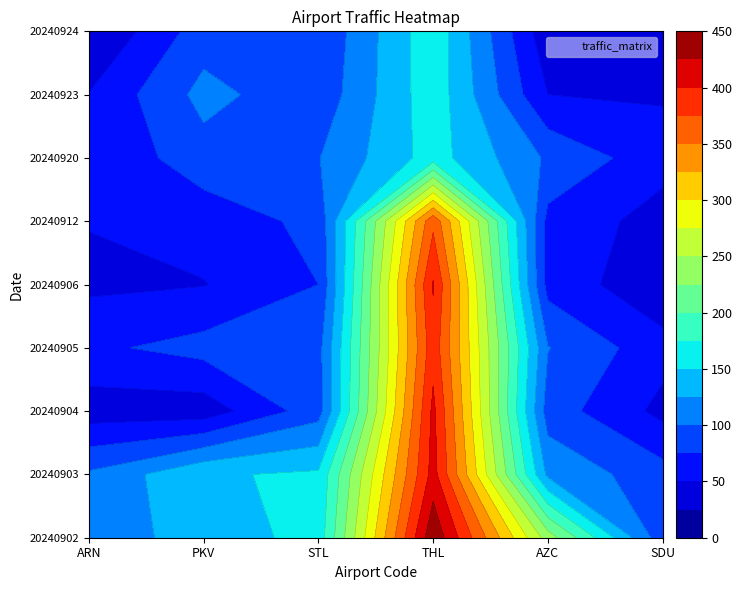

Which has a higher value, 20240912 or 20240924?

20240912